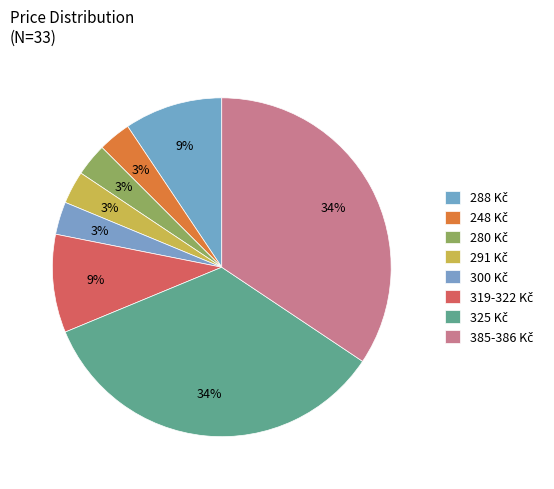

Count the number of slices in the pie.

8